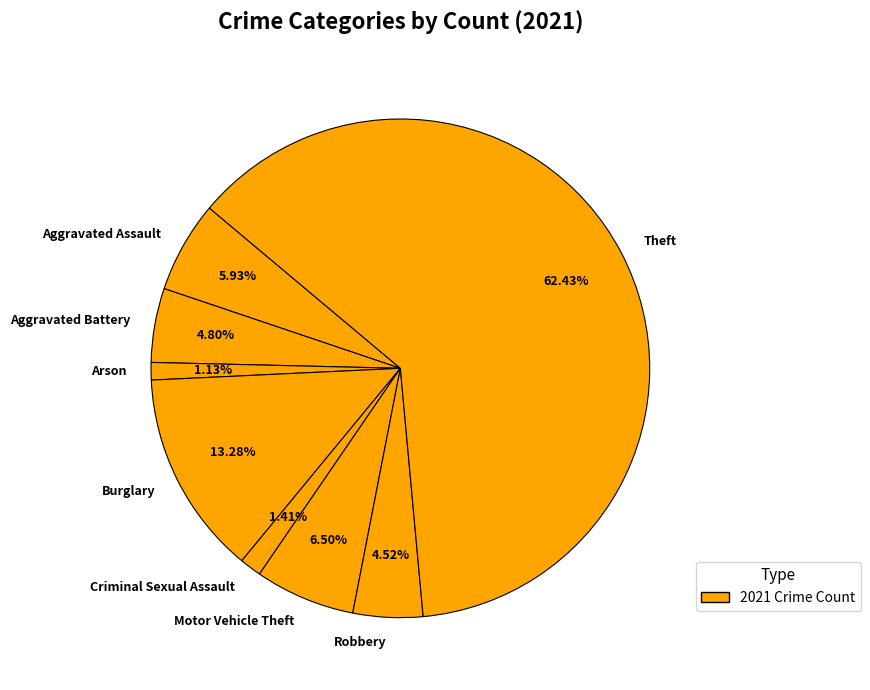

What is the largest slice in the pie chart?

Theft